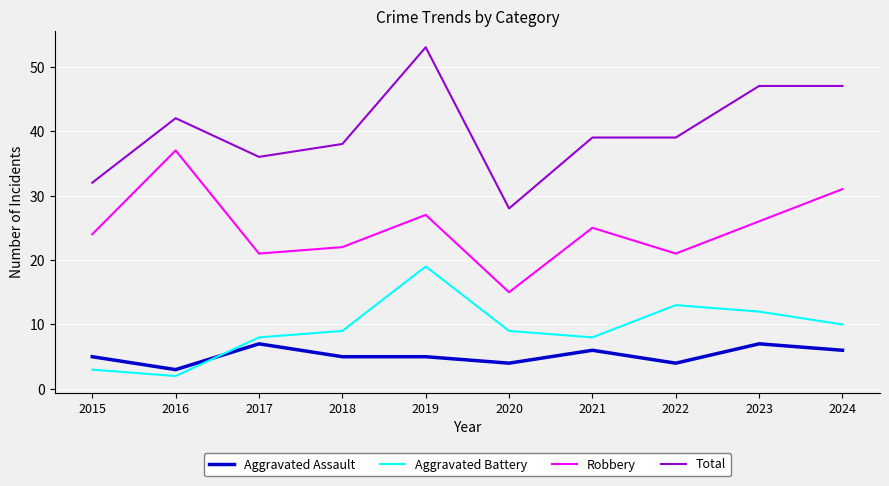

Which series has the largest range (max minus min)?

Total